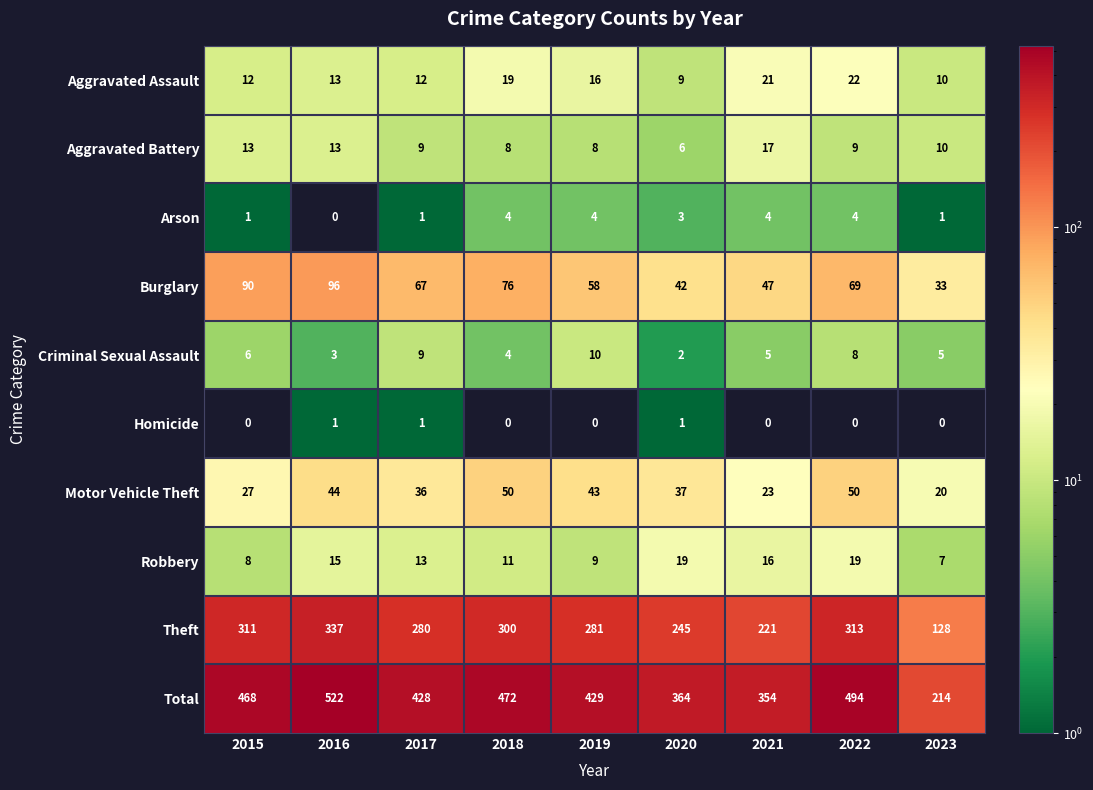

Rank the series by their maximum value, from lowest to highest.

Homicide, Arson, Criminal Sexual Assault, Aggravated Battery, Robbery, Aggravated Assault, Motor Vehicle Theft, Burglary, Theft, Total